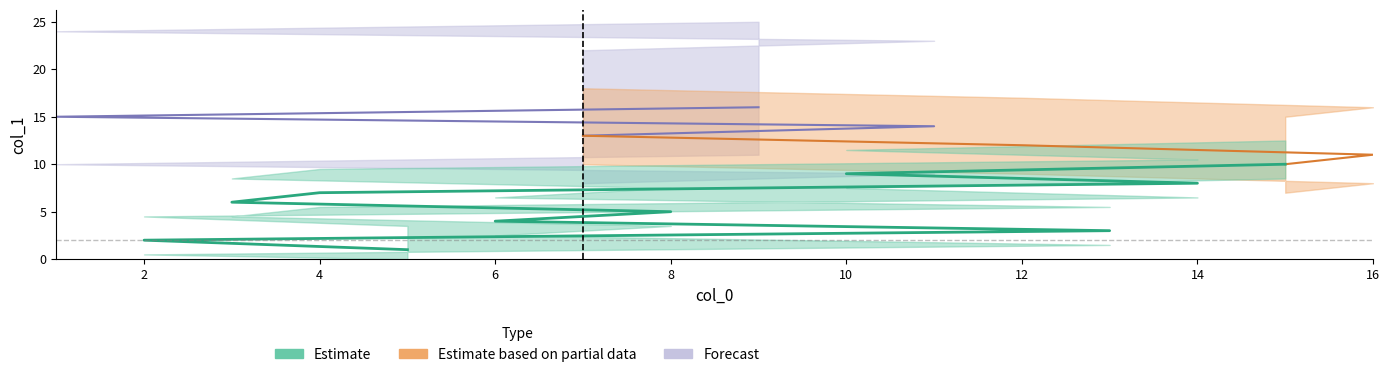

What is the difference between the maximum and second lowest values?

14